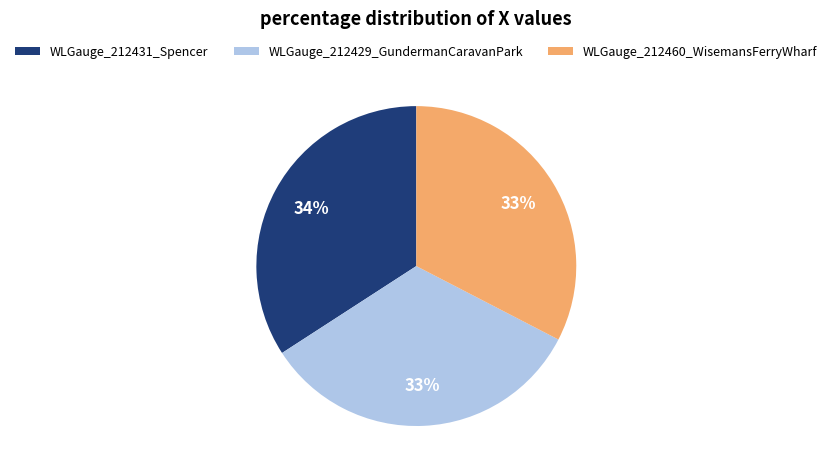

The WLGauge_212429_GundermanCaravanPark slice represents 33% of the pie. True or false?

True